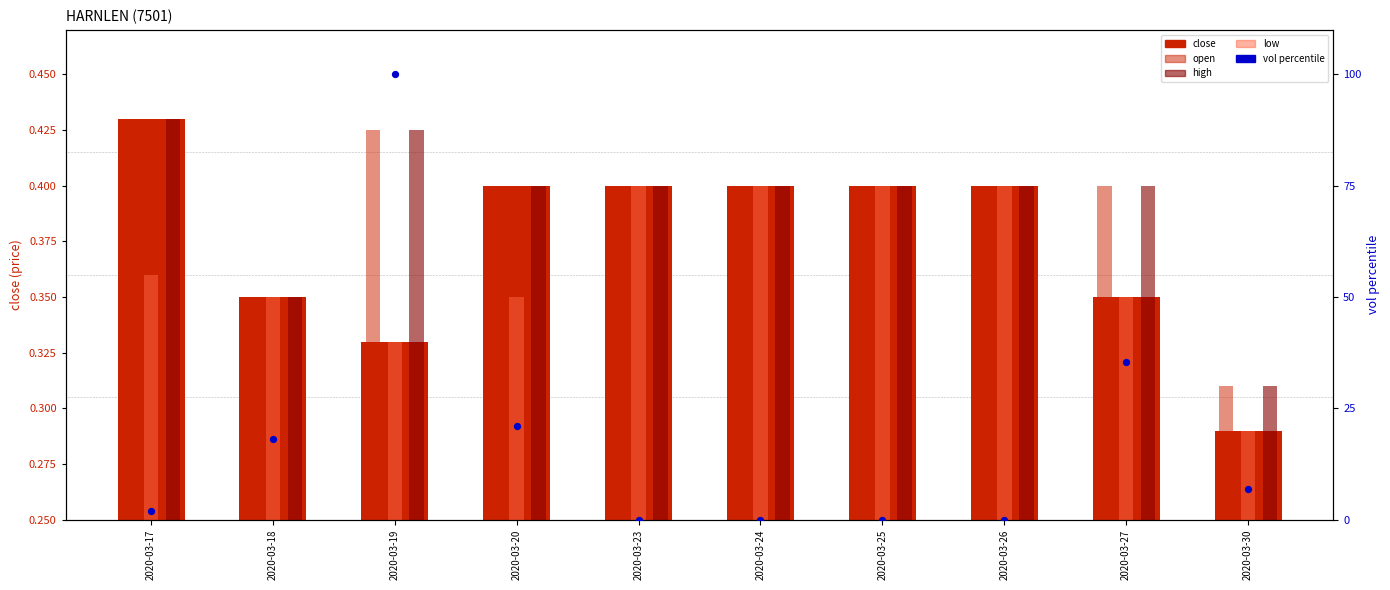

Which series has the largest total across all categories?

vol (percentile)